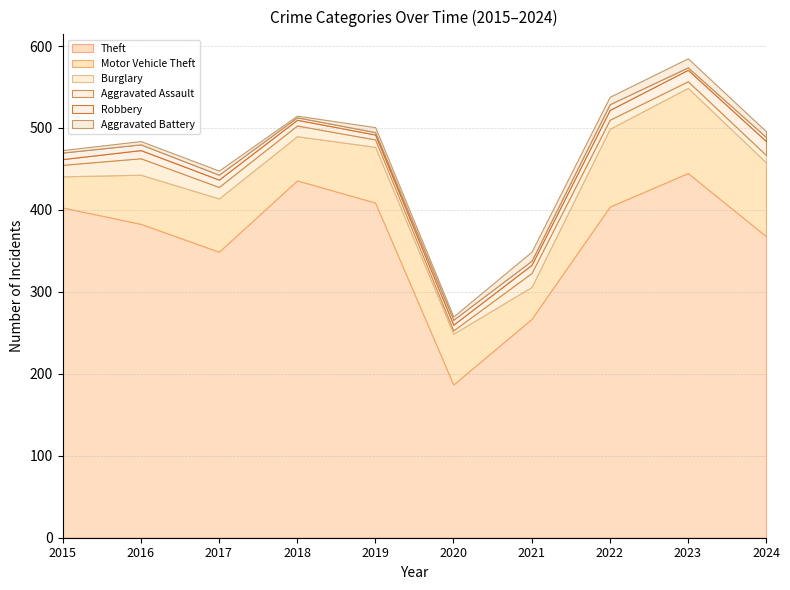

True or false: Theft has a value of 620 at 2019.

False